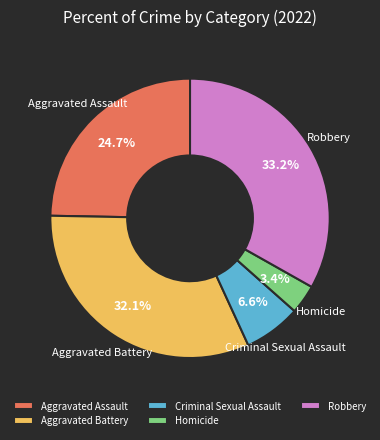

How many slices are in this pie chart?

5